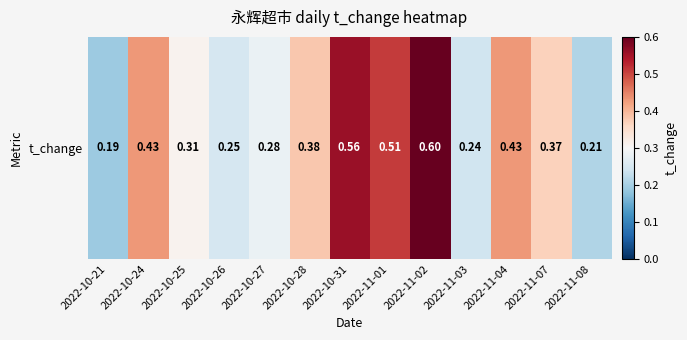

List the labels in order of value, smallest first.

2022-10-21, 2022-11-08, 2022-11-03, 2022-10-26, 2022-10-27, 2022-10-25, 2022-11-07, 2022-10-28, 2022-10-24, 2022-11-04, 2022-11-01, 2022-10-31, 2022-11-02